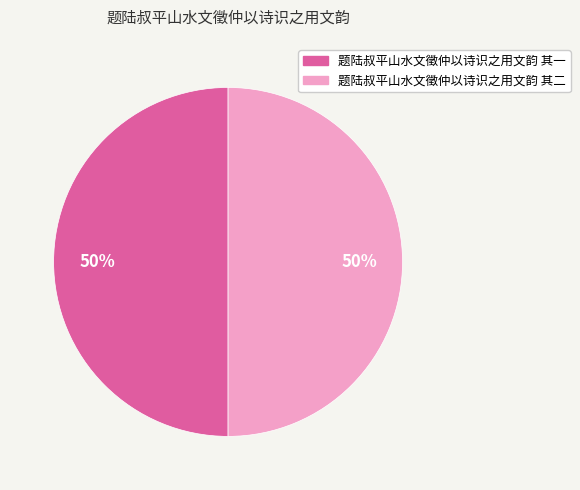

How many slices are in this pie chart?

2